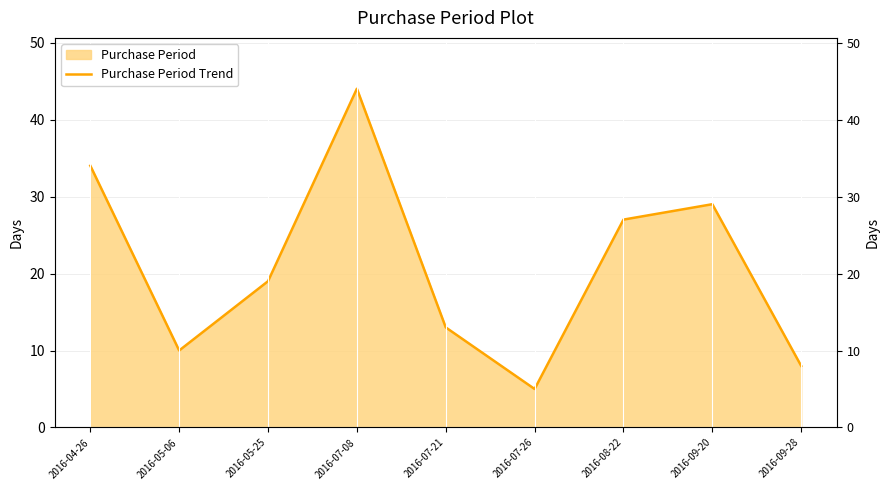

What is the difference between the second highest and minimum values?

29